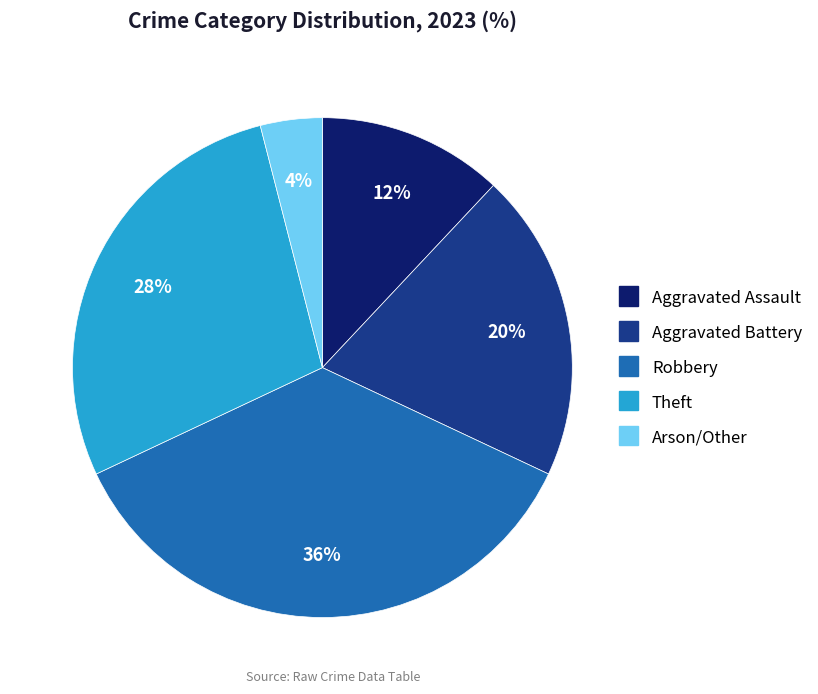

To the nearest percent, what is the average slice percentage?

20%